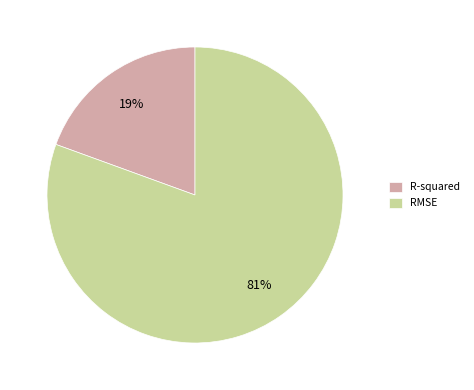

Does R-squared account for over 50% of the chart?

No